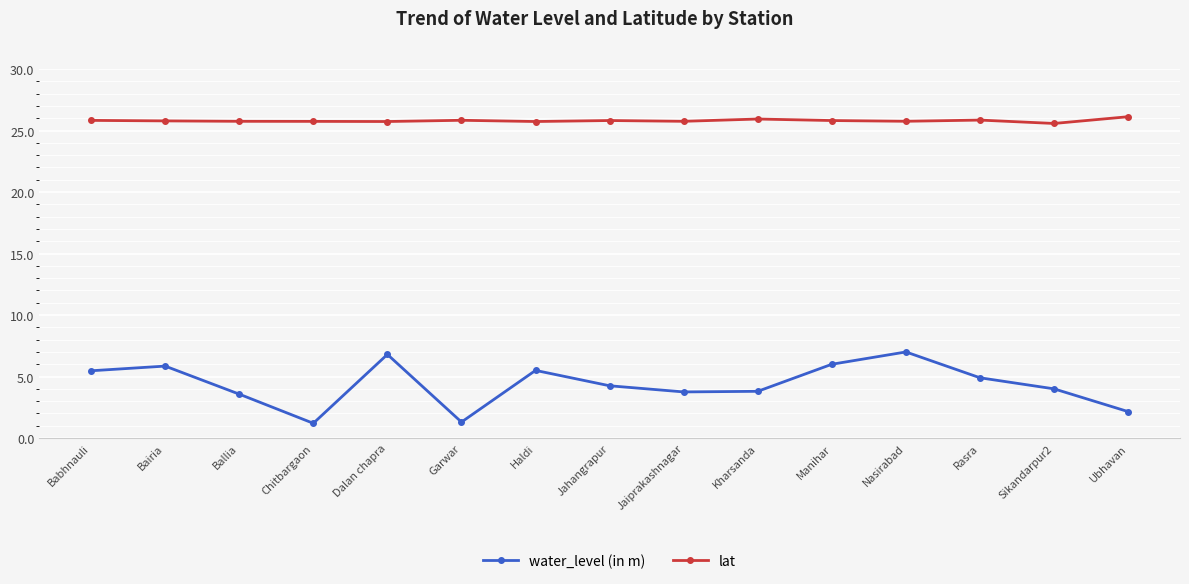

Which series changed the most between Chitbargaon and Manihar?

water_level (in m)